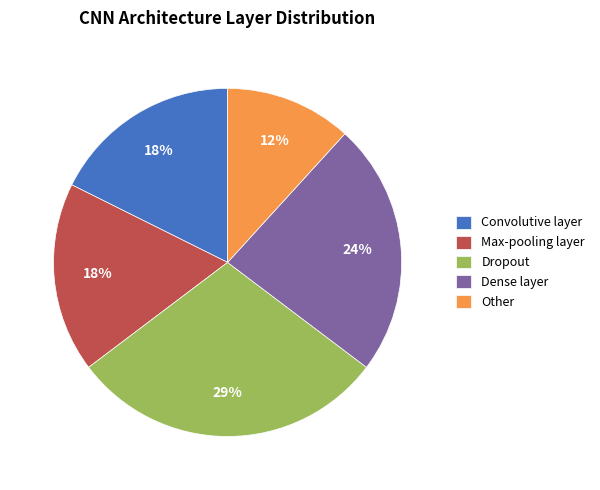

True or false: Dropout accounts for 19% of the total.

False